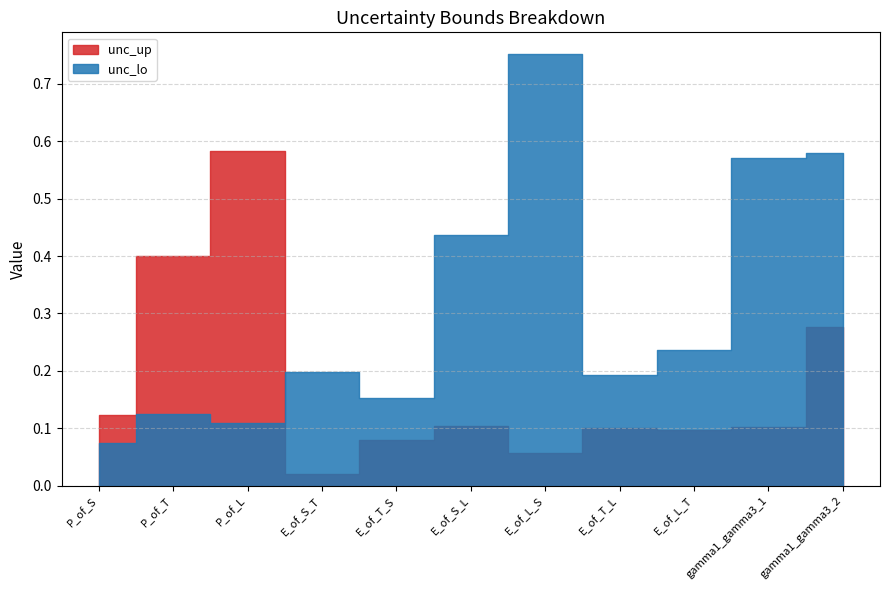

Is the value of unc_up at P_of_T greater than the value of unc_lo at gamma1_gamma3_2?

No